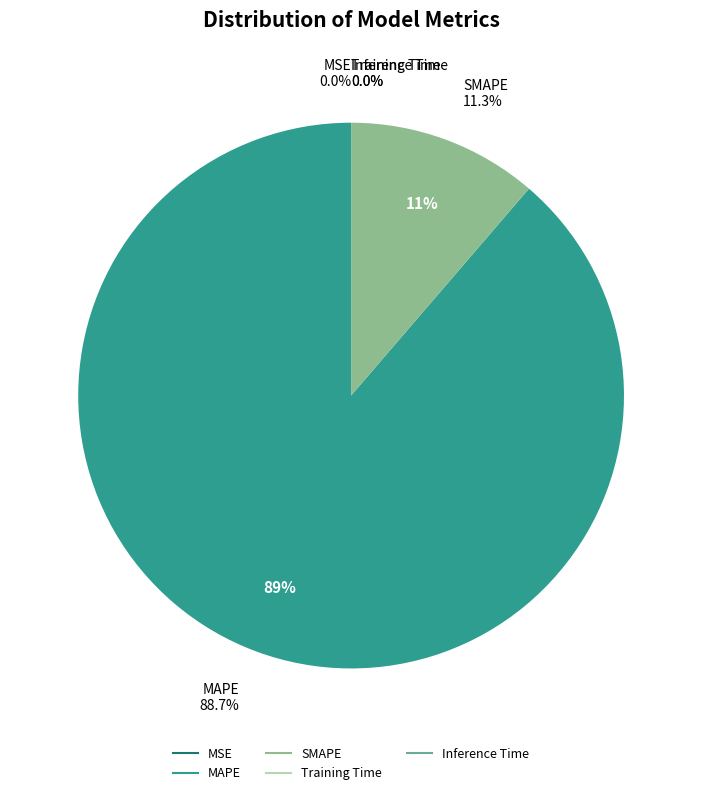

Does Inference Time represent more than half of the total?

No